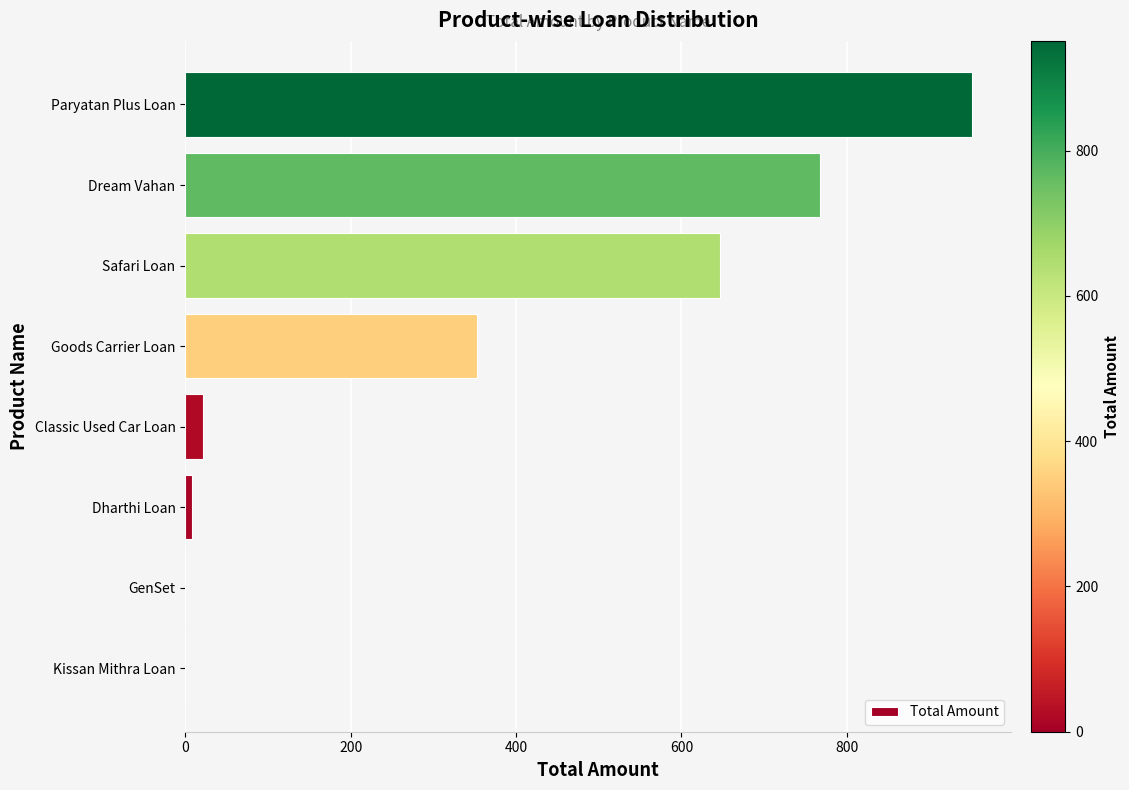

Which category has the highest value across all series?

Paryatan Plus Loan